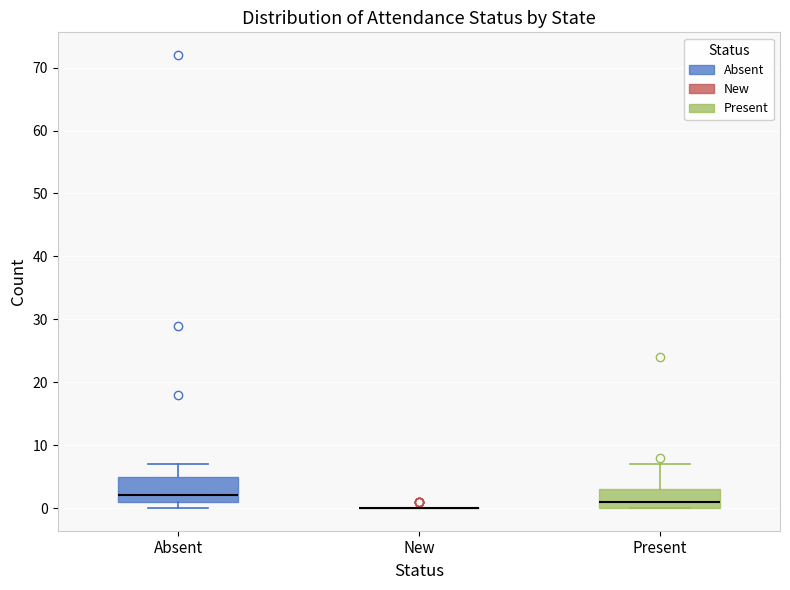

Reading left to right, read every box against the y-axis: the position of its median line, the range the box covers, and the ends of its whiskers. The values are not printed on the chart, so give them approximately, as read against the axis.

Absent: median 2, box 1 to 5, whiskers 0 to 7
New: box collapsed to a line at 0, whiskers 0 to 0
Present: median 1, box 0 to 3, whiskers 0 to 7